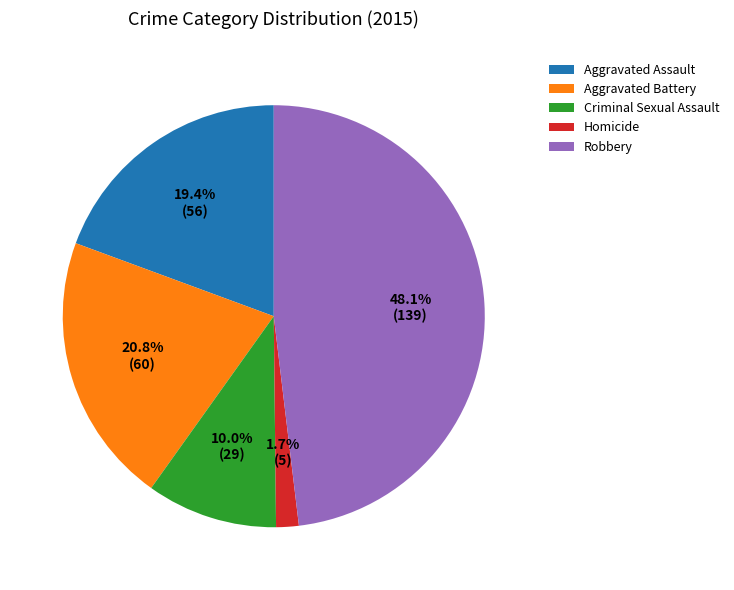

To the nearest percent, what is the difference between the Aggravated Battery and Robbery slice percentages?

27%